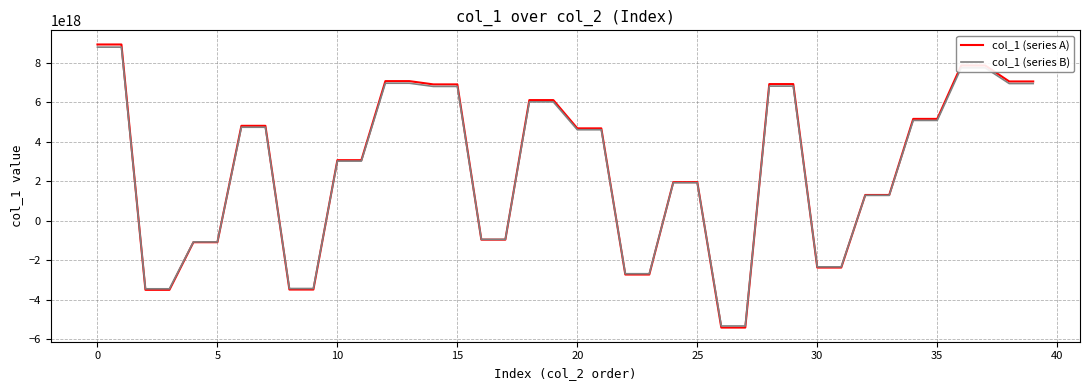

How many lines are shown in the chart?

2